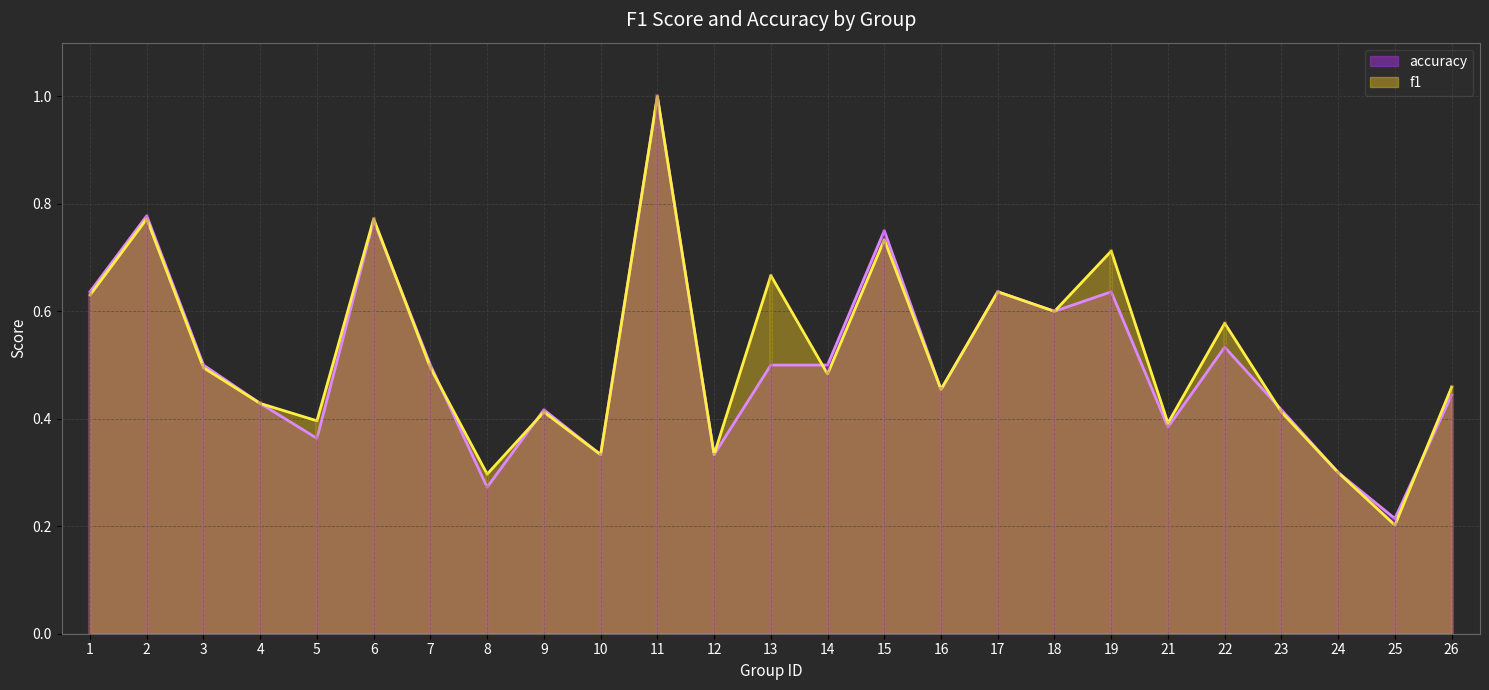

What is the sum of the accuracy values at 7 and 5?

0.9